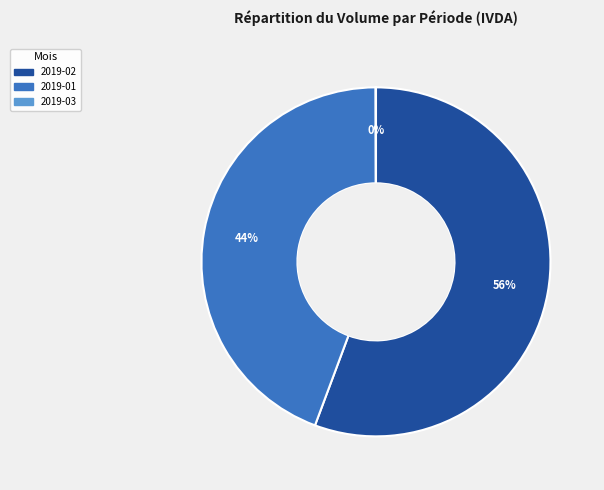

Does any single category account for the majority?

Yes